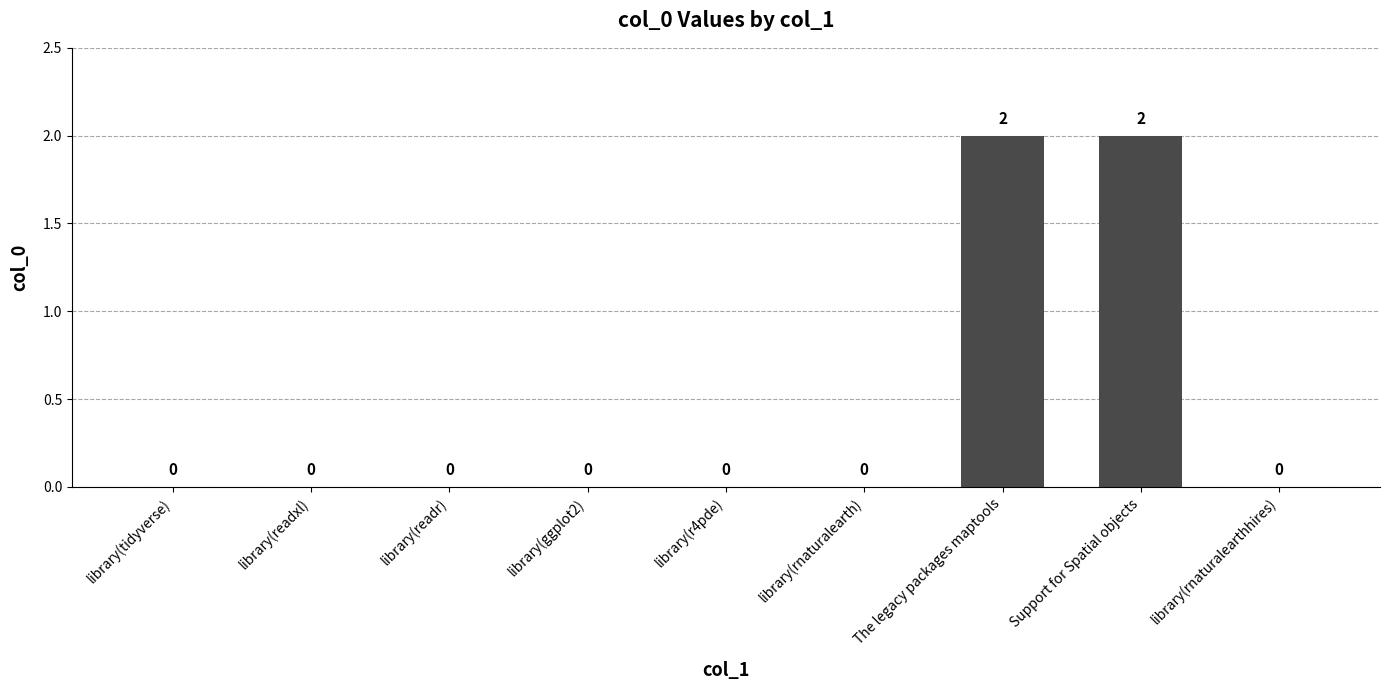

Is it true that the value at library(readxl) is -1?

False